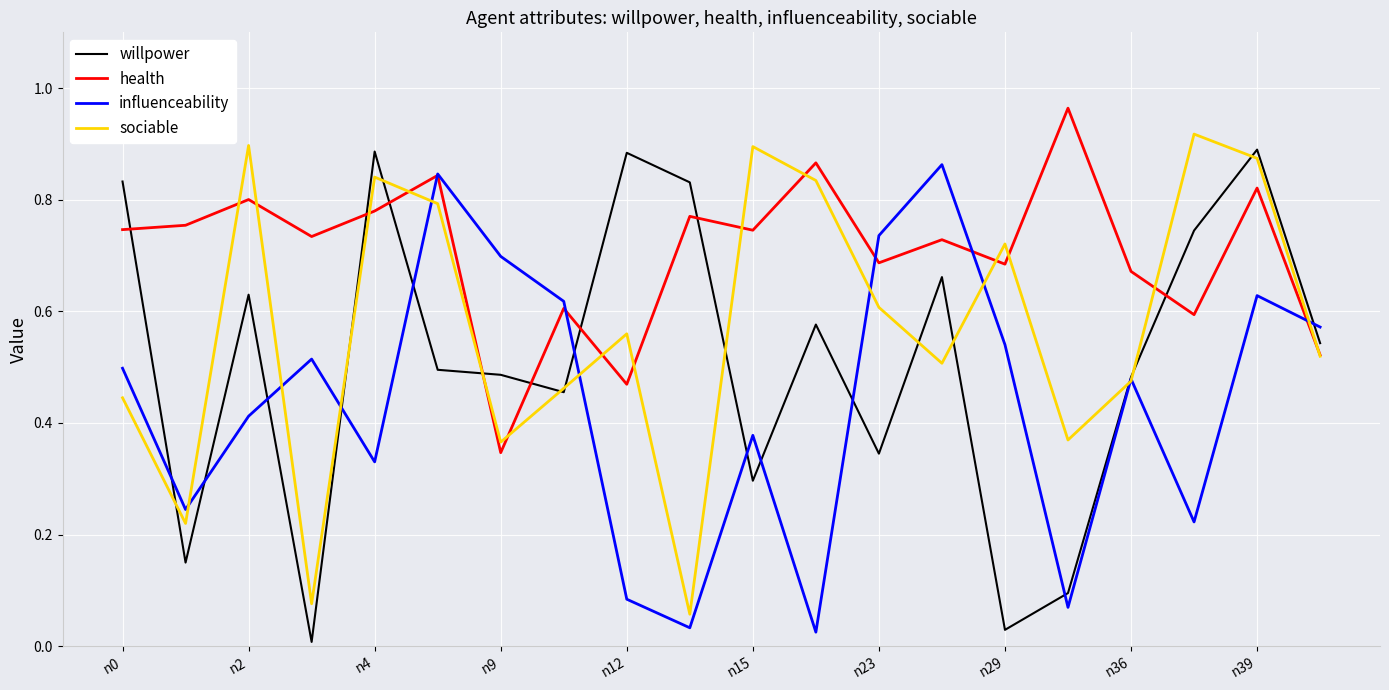

Rank the series by their average value, from highest to lowest.

health, sociable, willpower, influenceability